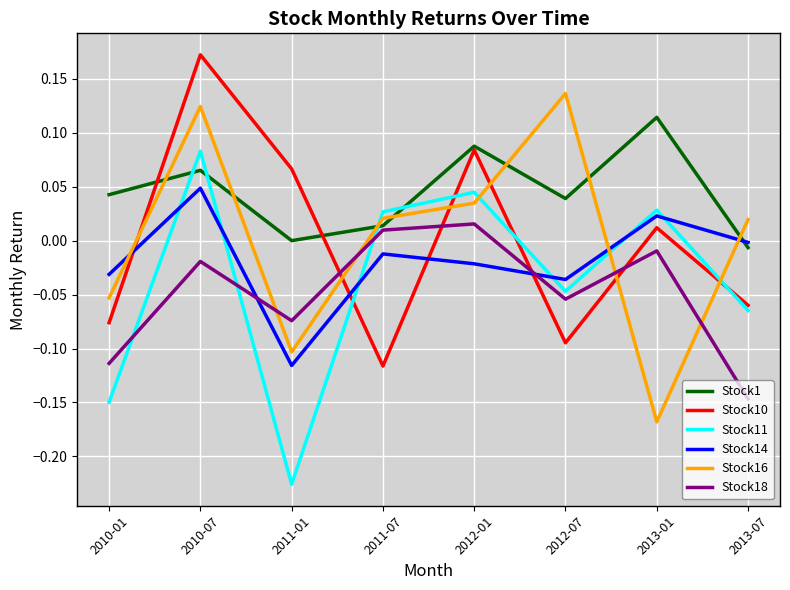

Is the value of Stock1 at 2011-01 greater than the value of Stock18 at 2012-01?

No